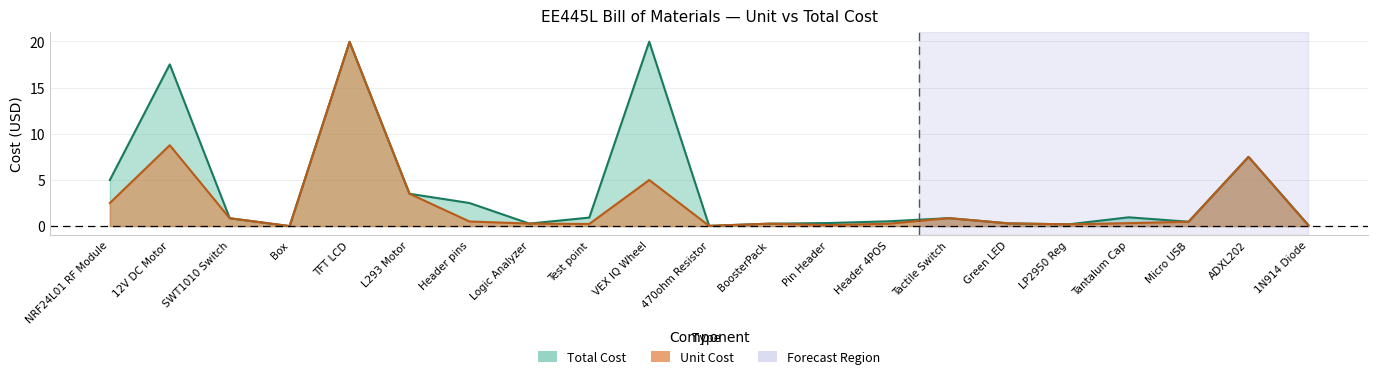

The unit_cost series shows 0.0 at 470ohm Resistor. True or false?

True